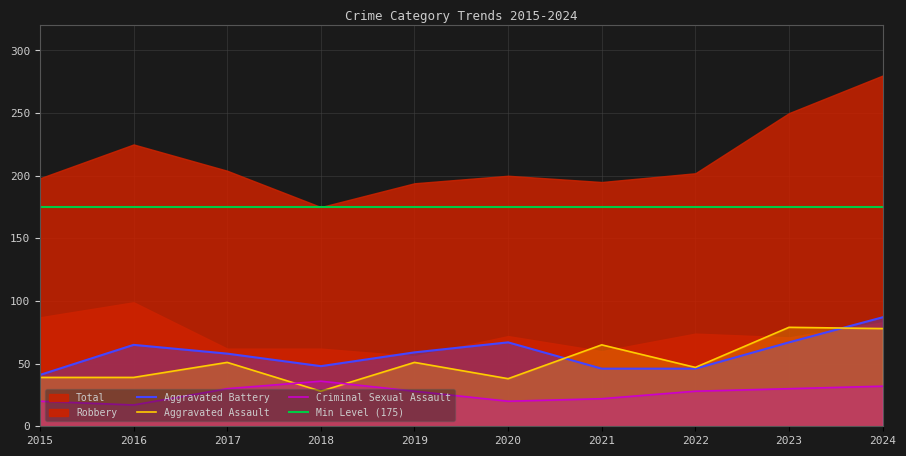

What is the average value of the Aggravated Assault series?

52